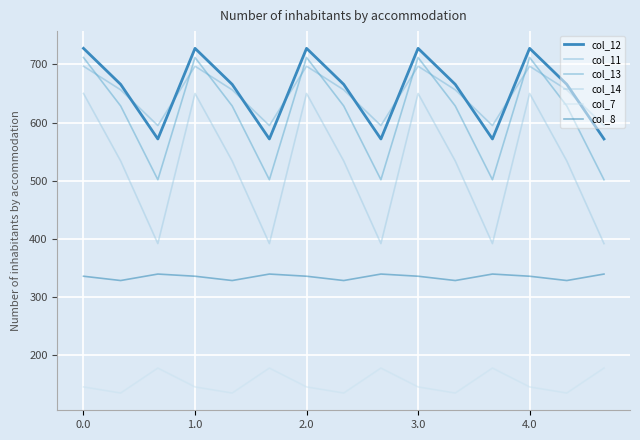

Does the chart display data point markers on the line(s)?

No